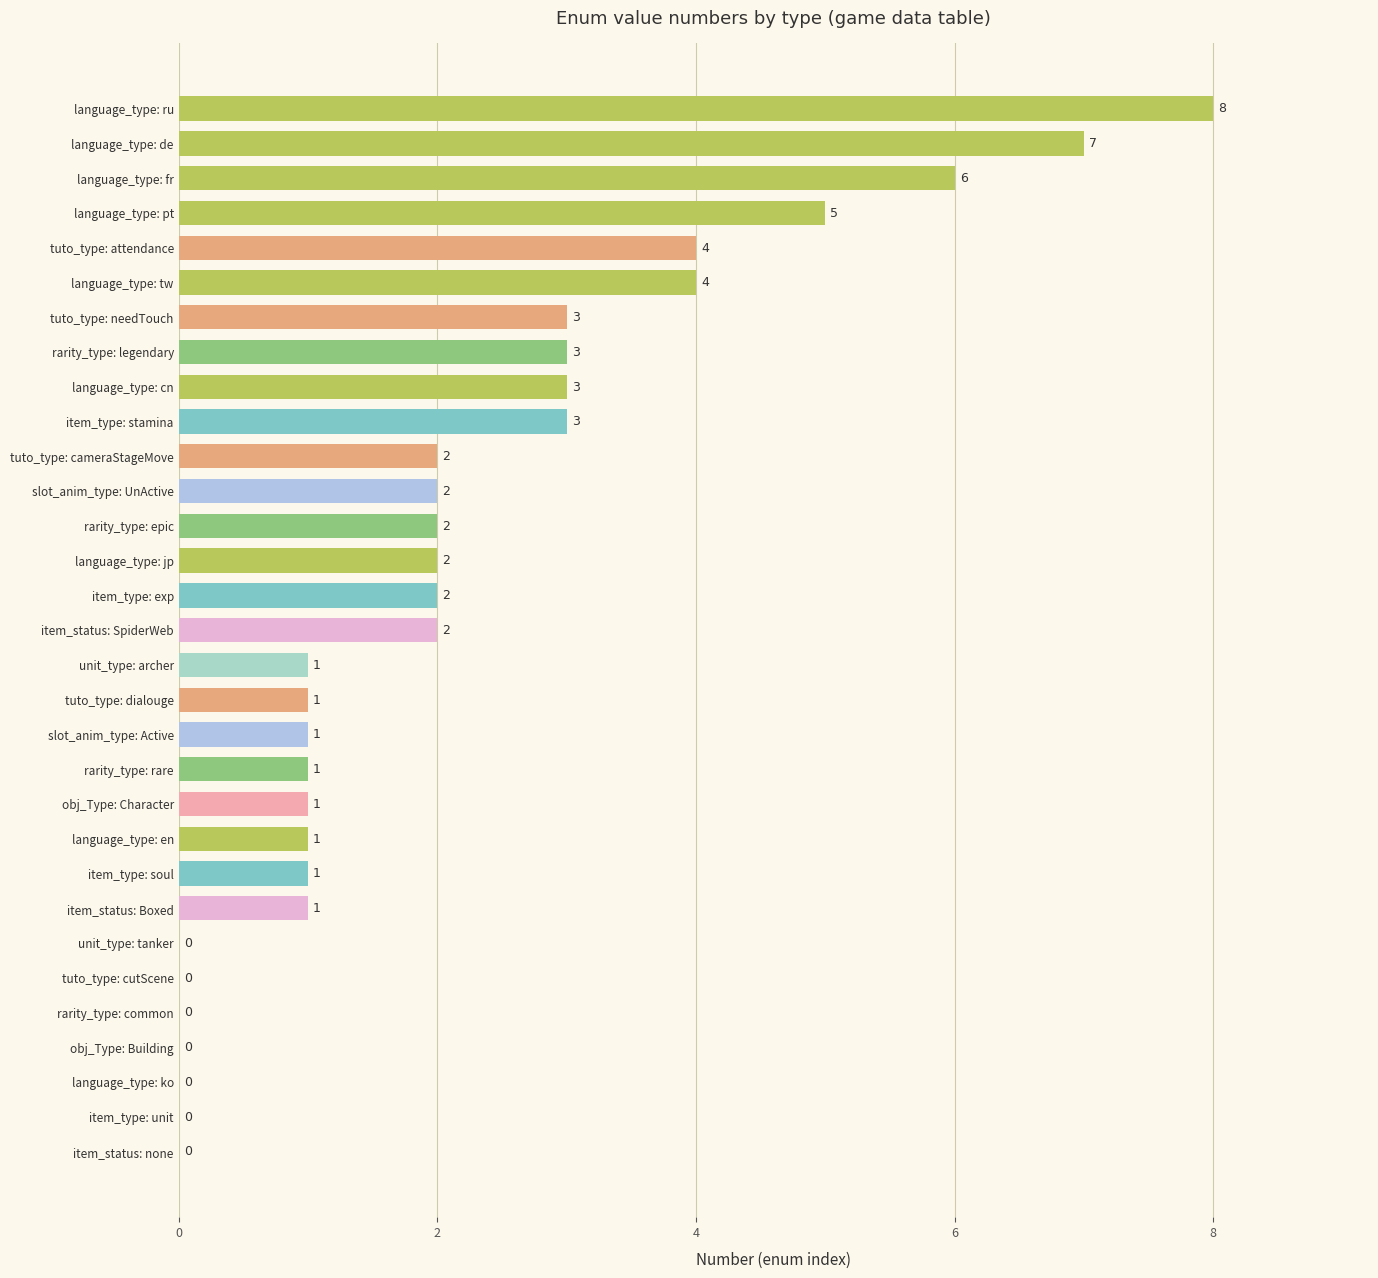

How many values are between 1 and 3?

18